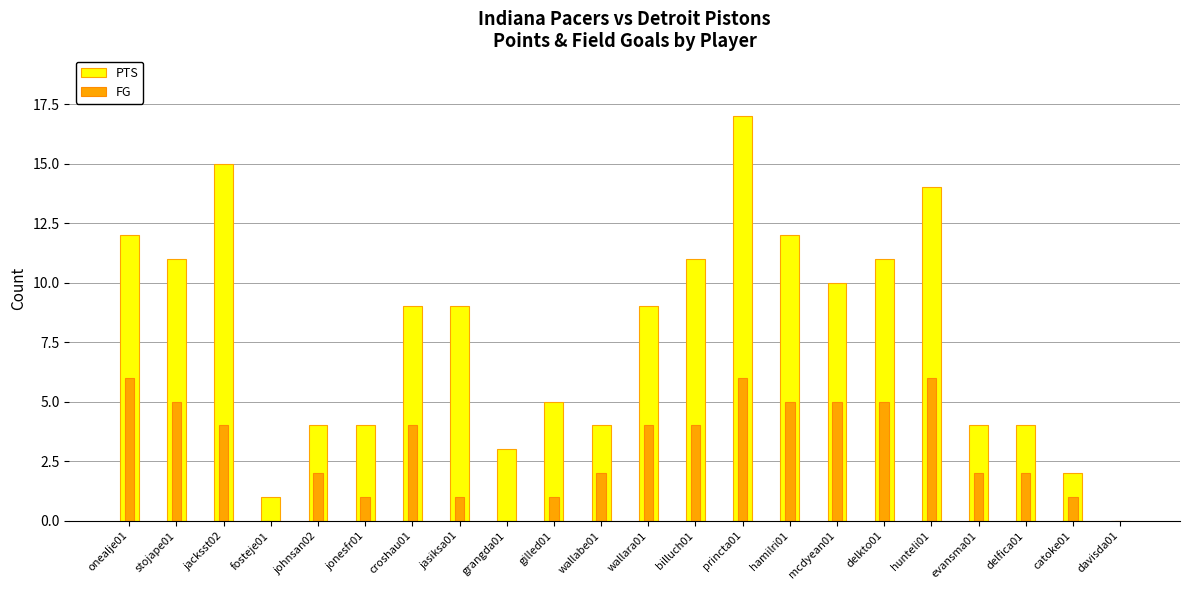

Between croshau01 and johnsan02, which is larger?

croshau01